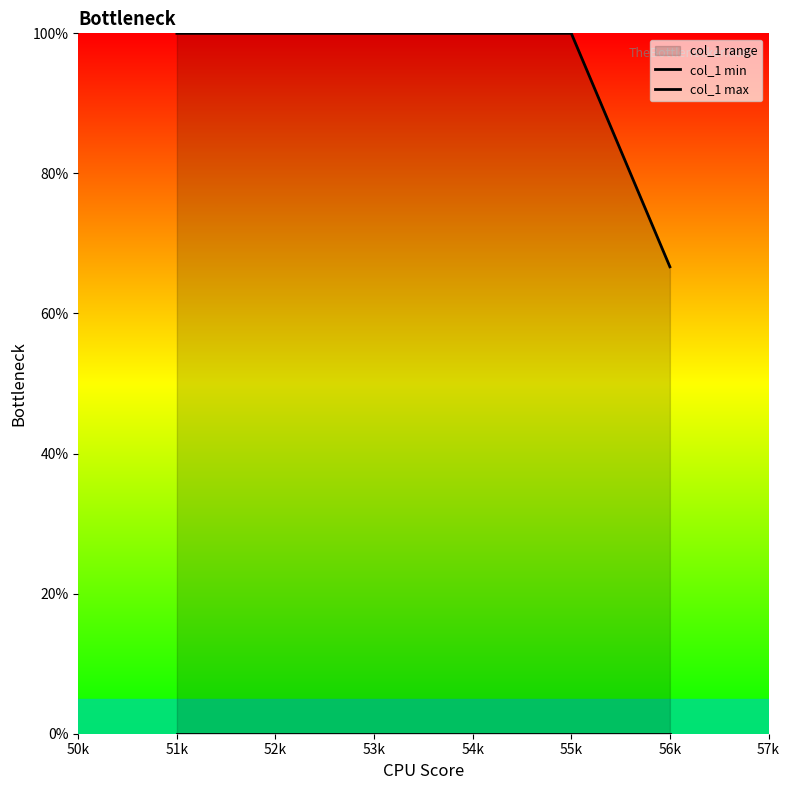

True or false: col_1 max and col_1 min intersect in this chart.

False